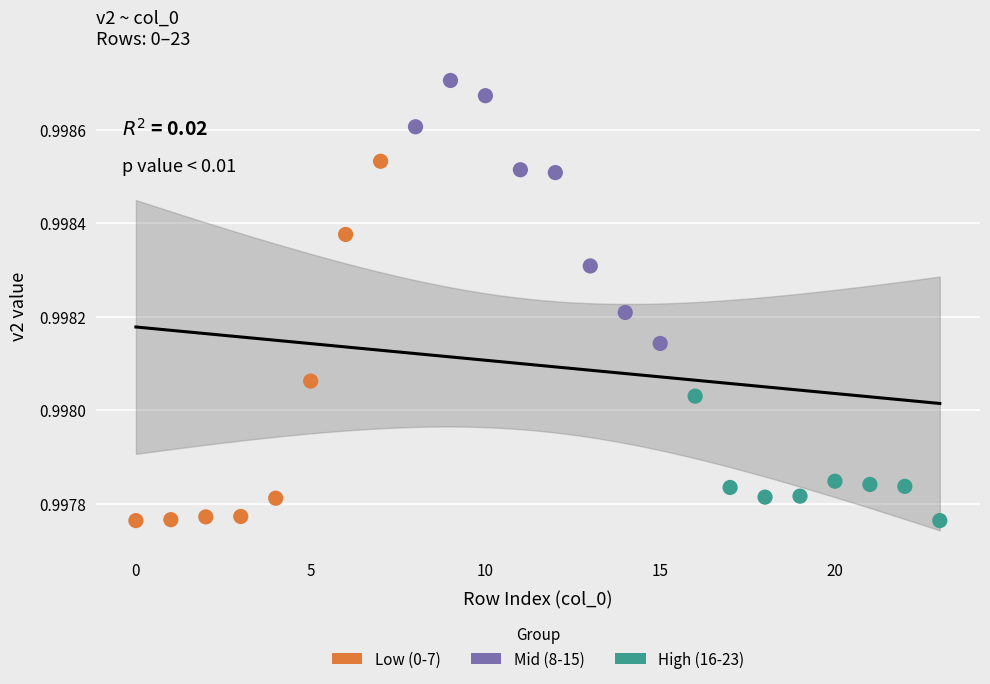

Which series contains the highest Y value?

Mid (8-15)